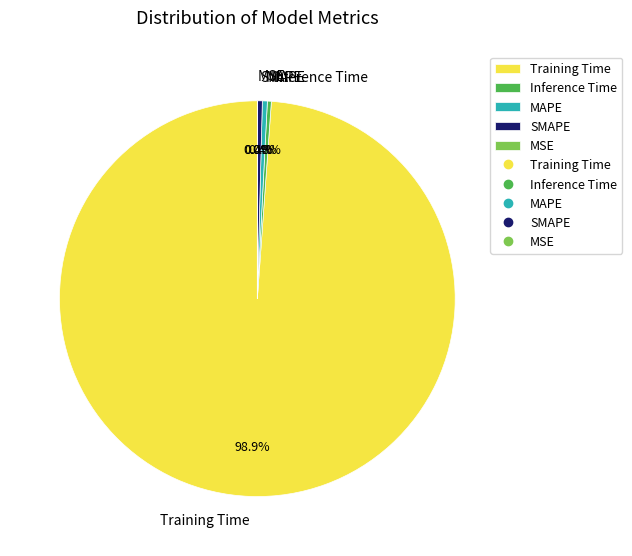

True or false: MAPE accounts for 0% of the total.

True